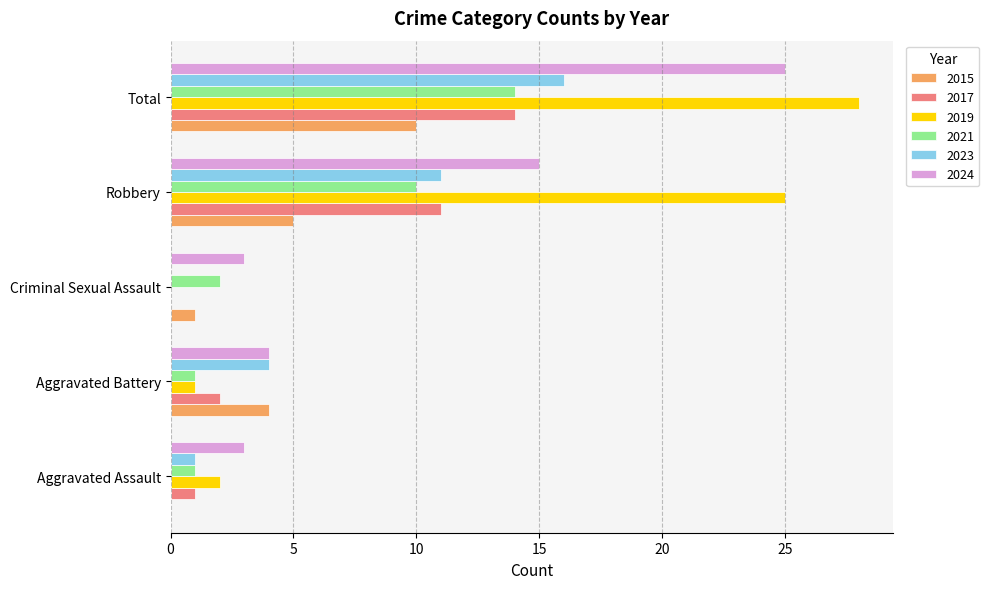

Count the number of data series in this chart.

6